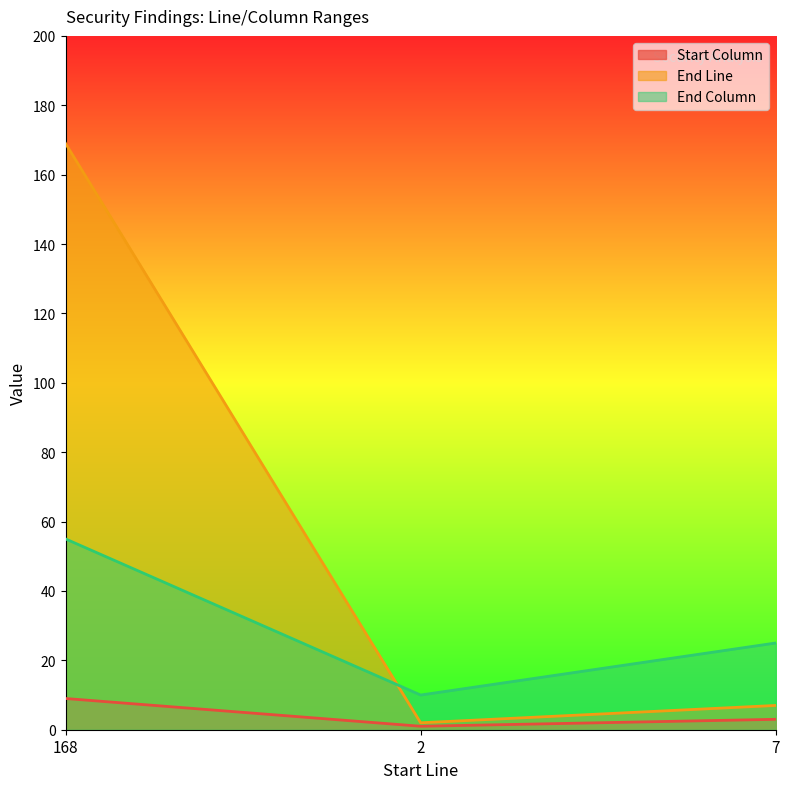

What is the value of the End Column point at the 3rd from the left?

25